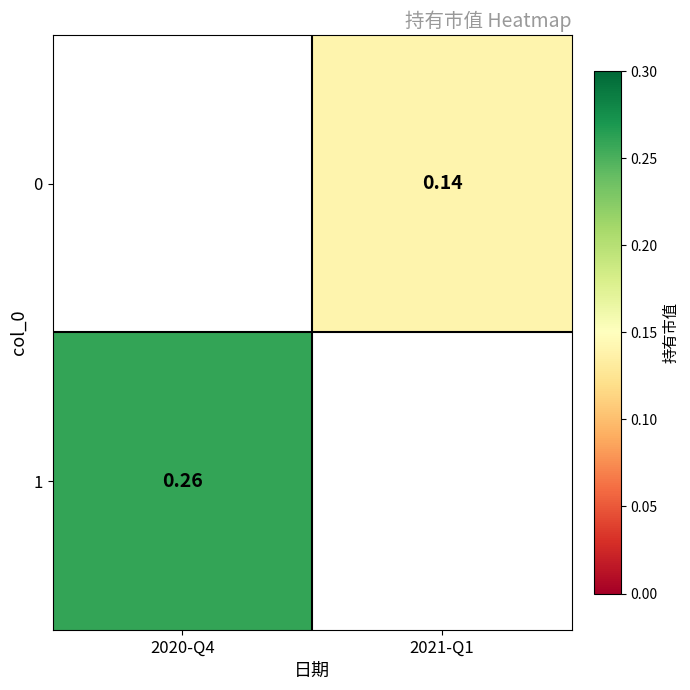

Is the value of 1 at 2020-Q4 greater than the value of 0 at 2021-Q1?

Yes